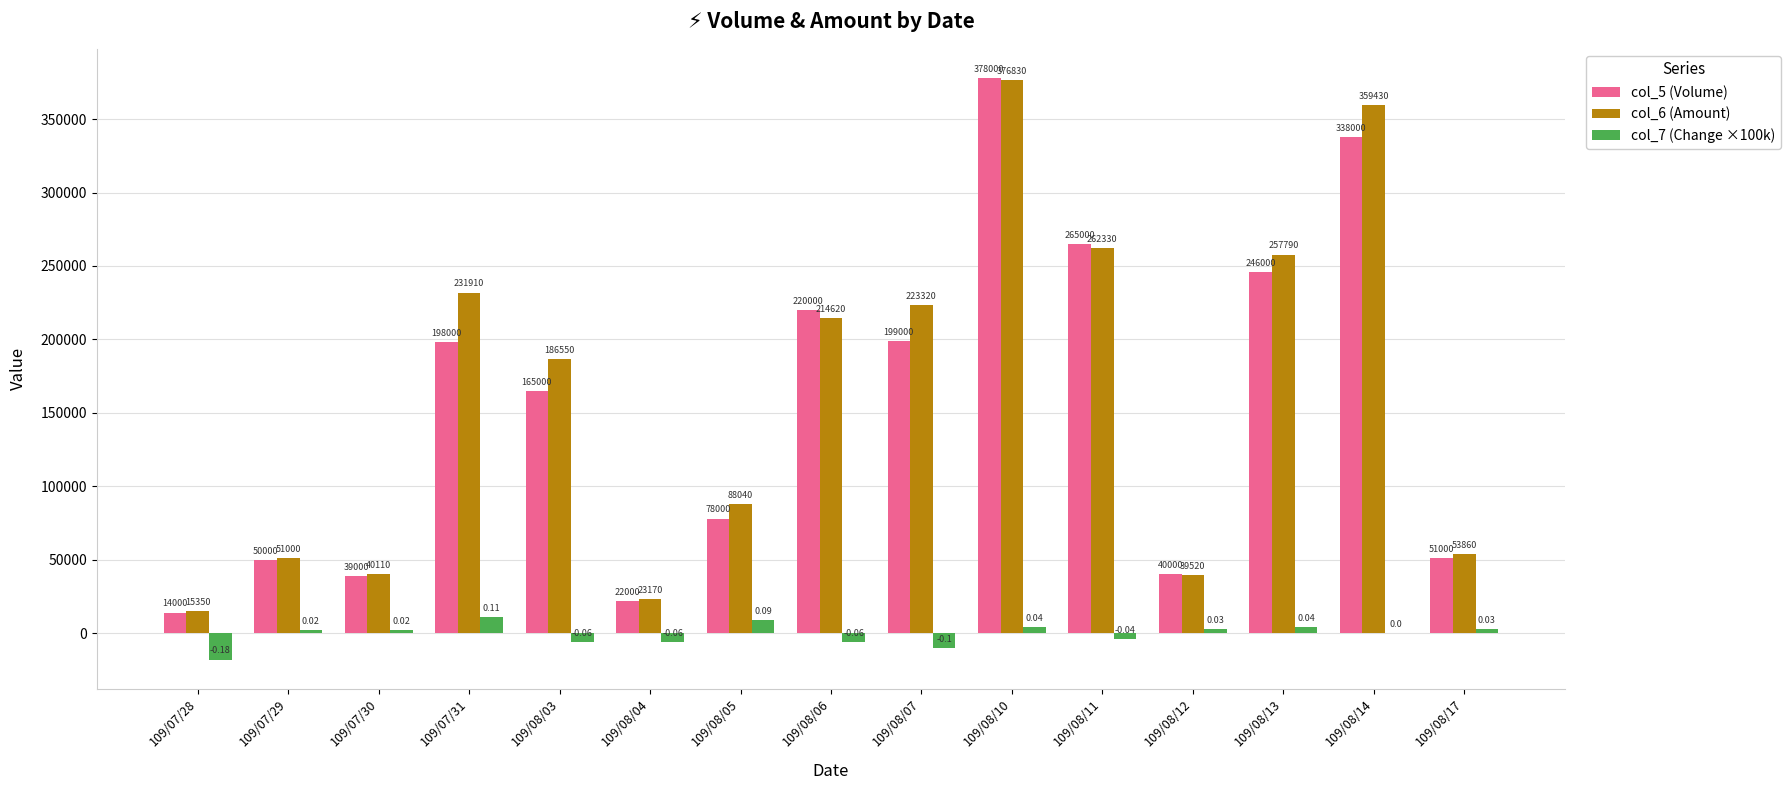

Which series changed the most between 109/08/04 and 109/08/13?

col_6 (Amount)